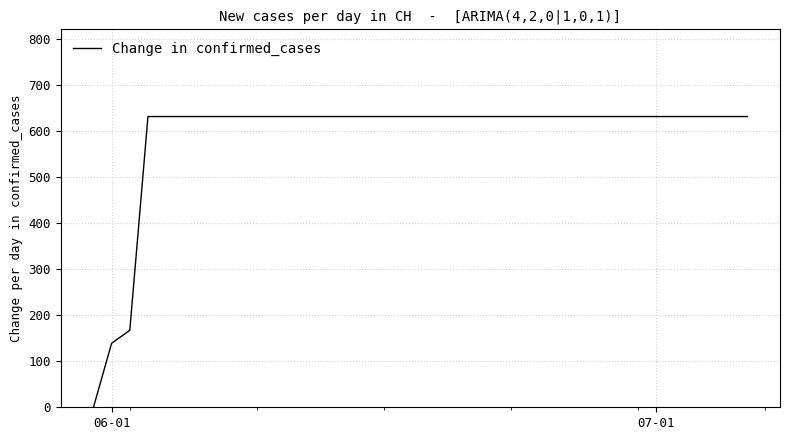

What is the difference between the maximum and minimum values?

631